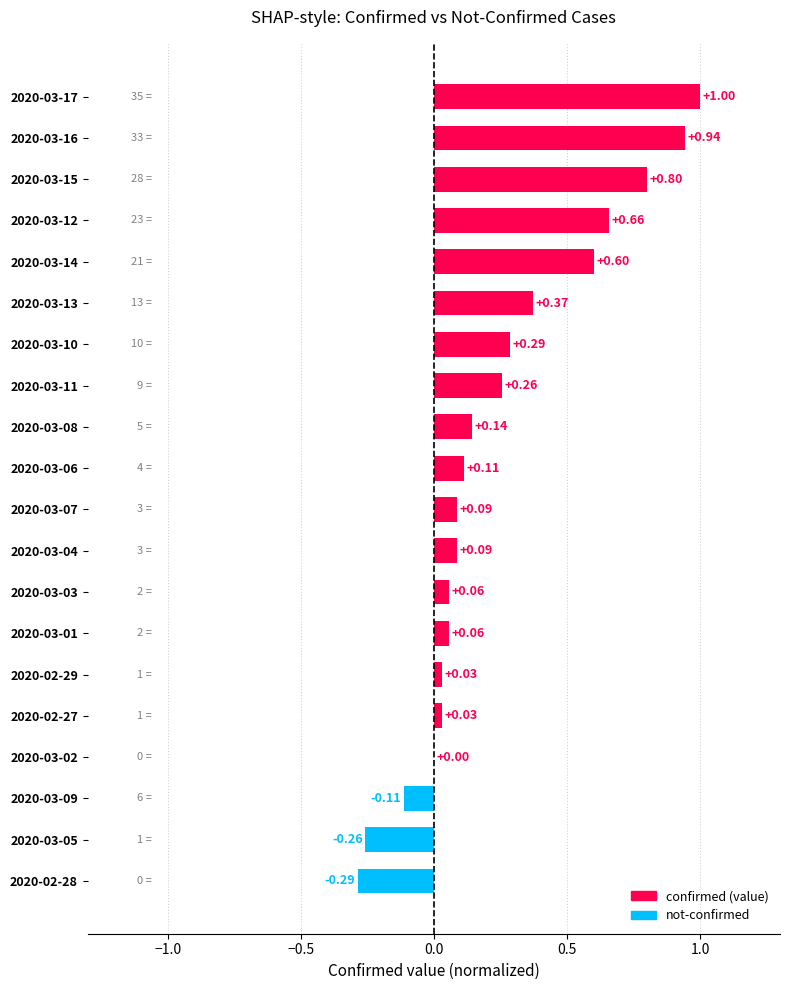

What is the change in value from 2020-02-29 to 2020-03-15?

+0.8